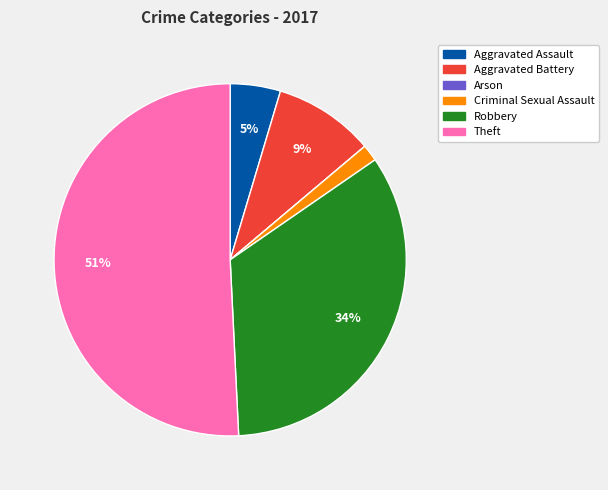

Is there any slice that represents more than half of the pie?

Yes